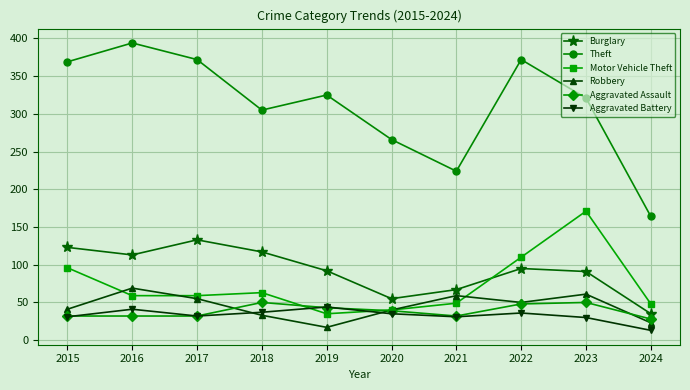

Which label corresponds to the smallest value in the chart?

2024